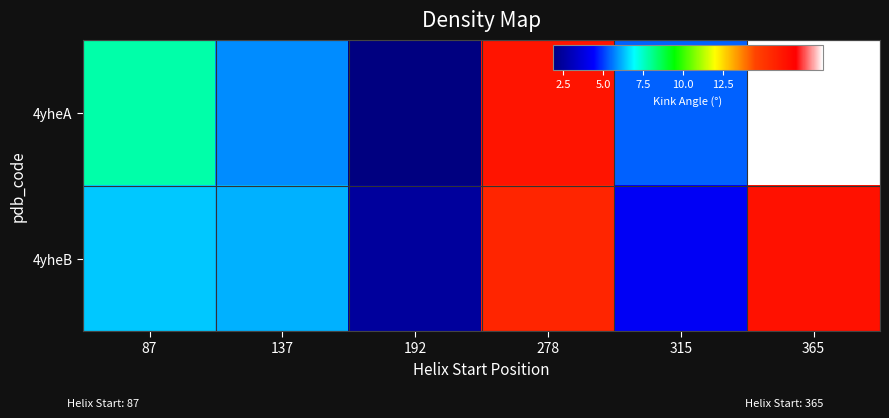

What is the total value across all series at 278?

32.0